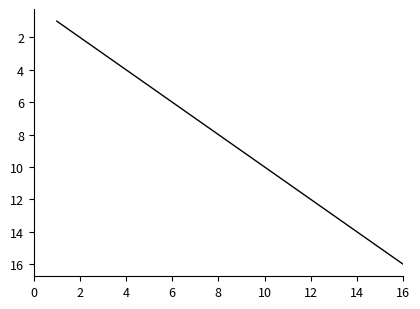

What is the difference between the maximum and minimum values?

15